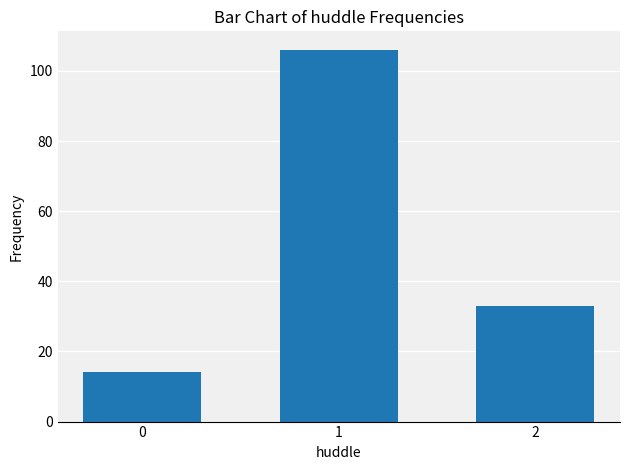

List the labels in order of value, largest first.

1, 2, 0